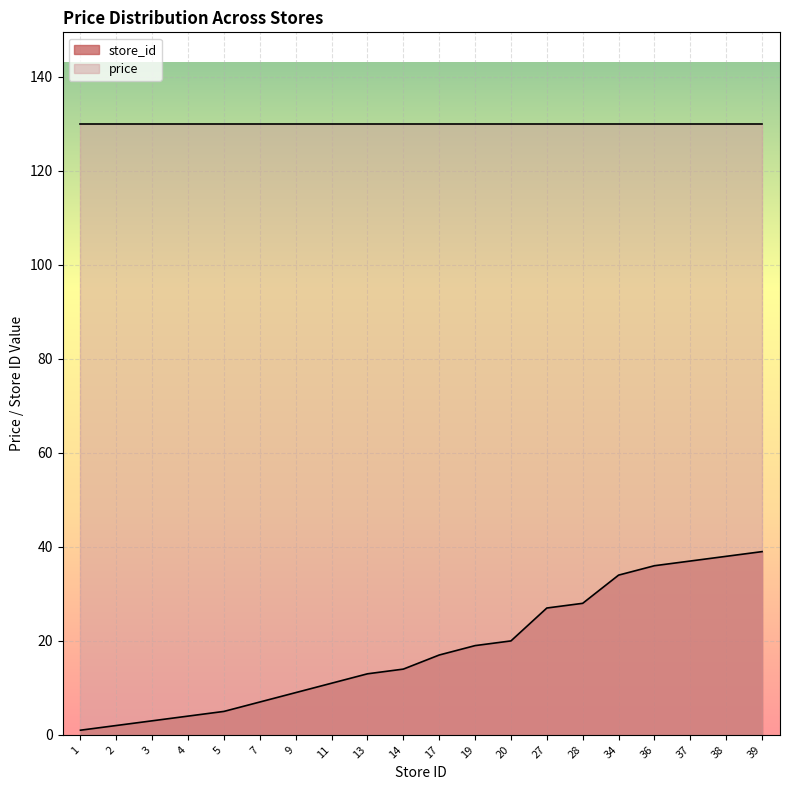

Rank the categories by value from lowest to highest.

1, 2, 3, 4, 5, 7, 9, 11, 13, 14, 17, 19, 20, 27, 28, 34, 36, 37, 38, 39